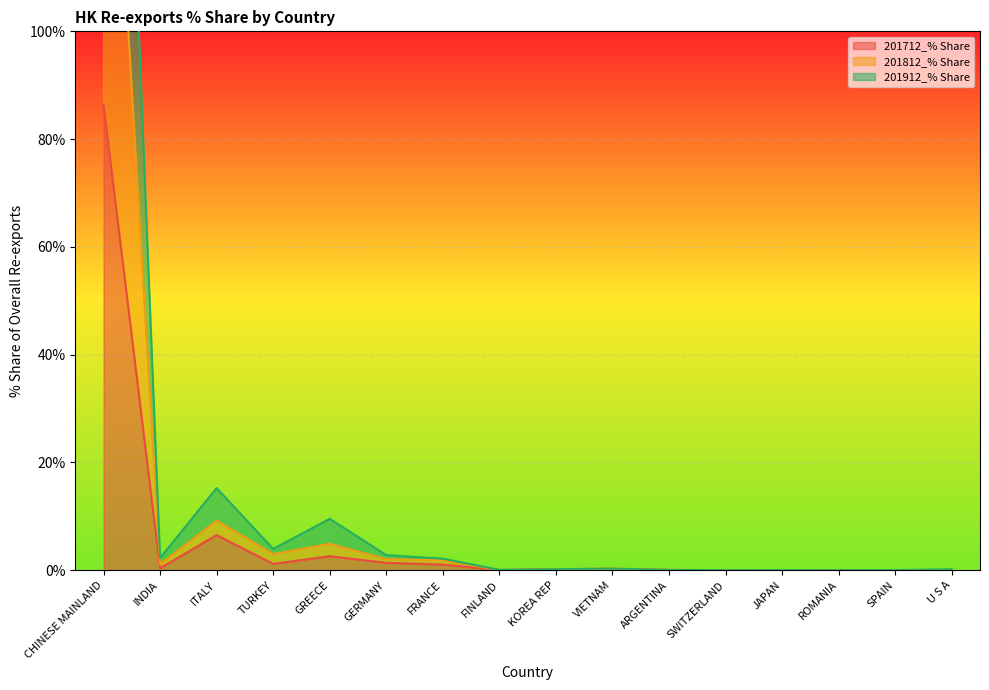

True or false: 201812_% Share and 201712_% Share intersect in this chart.

False